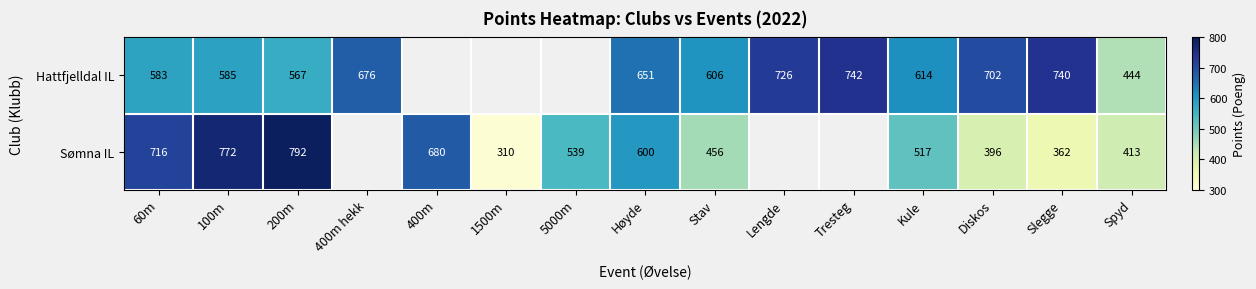

Is the value of Hattfjelldal IL at Stav greater than the value of Sømna IL at Slegge?

Yes